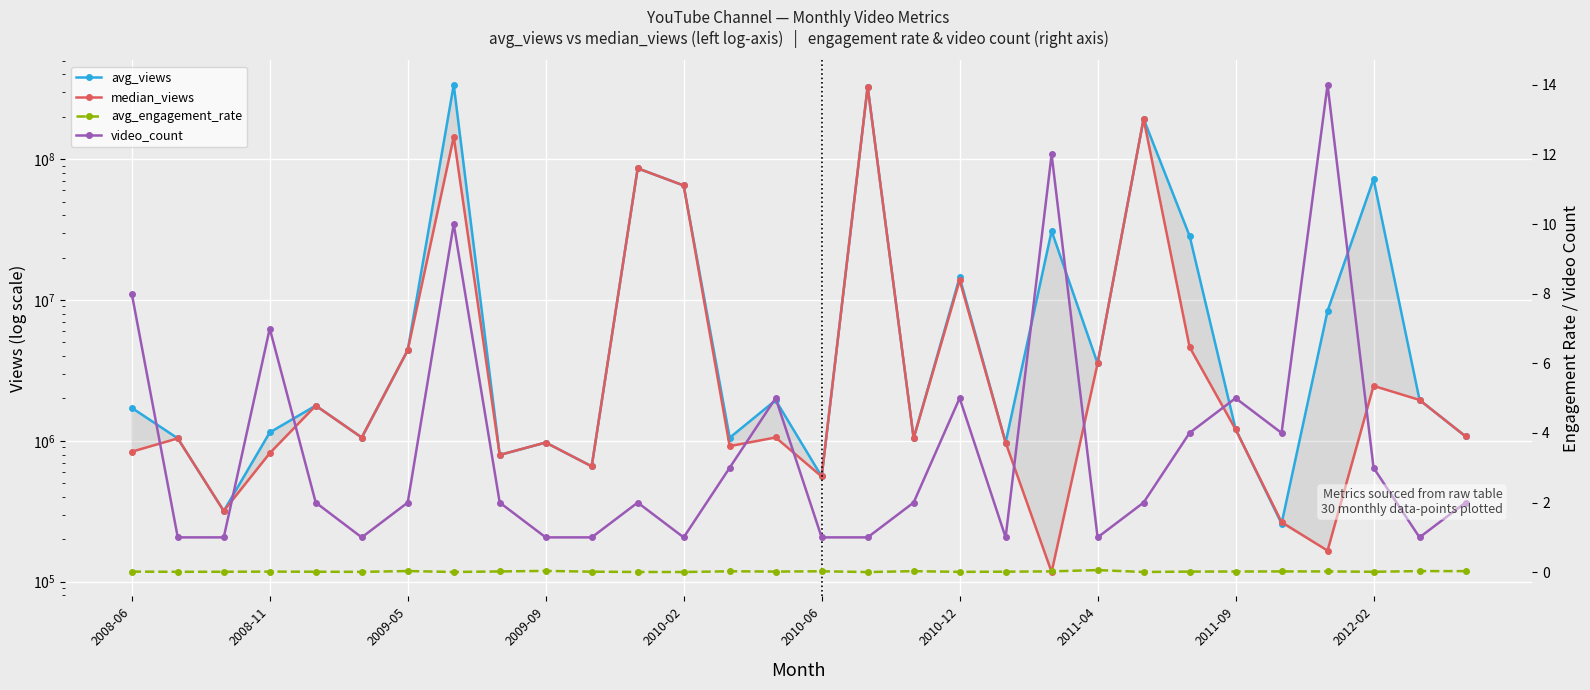

How many lines are shown in the chart?

4